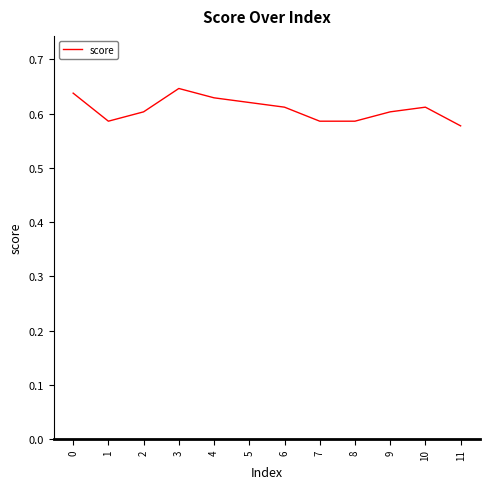

True or false: the data shows 1.0 at 7.

False